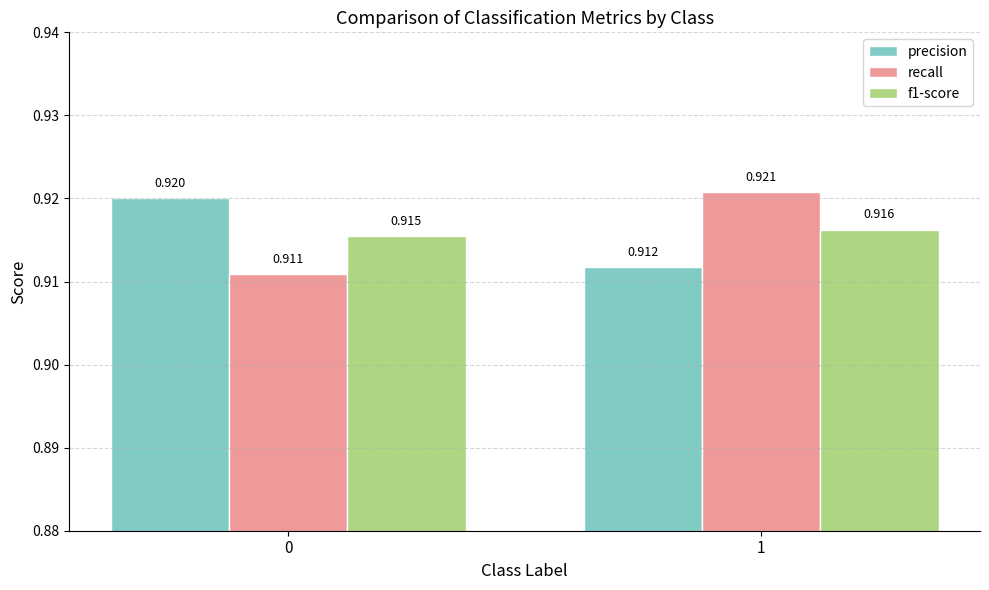

What is the total value across all series at 0?

2.7